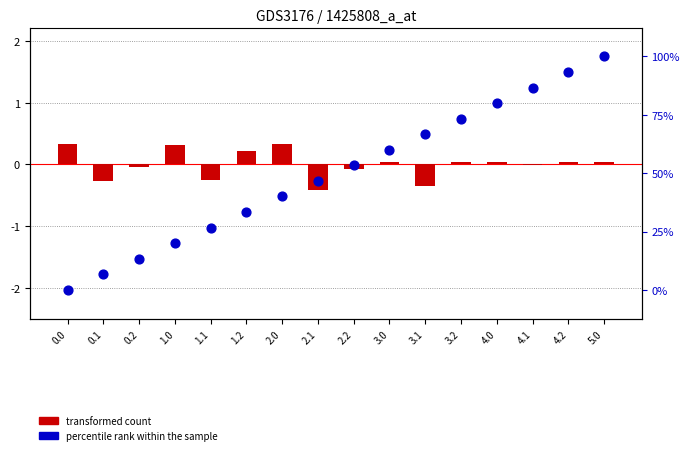

Which series has the widest spread of Y values?

percentile rank within the sample